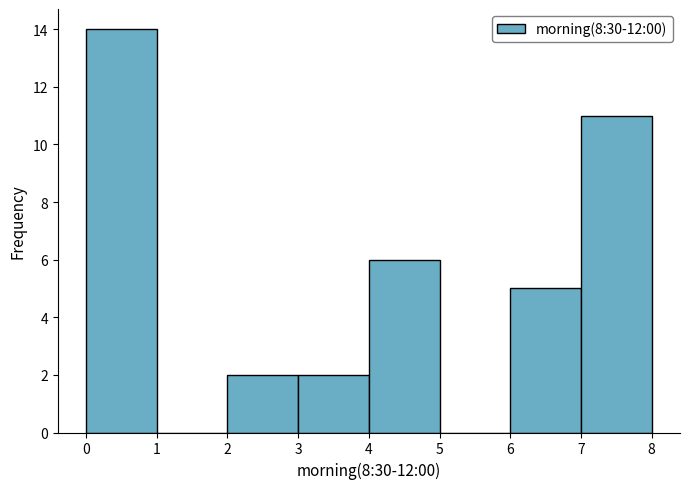

Reading left to right, transcribe this chart: for each bar, give the range it covers on the x-axis and its height. The values are not printed on the chart, so give them approximately, as read against the axis.

0 to 1: 14
1 to 2: 0
2 to 3: 2
3 to 4: 2
4 to 5: 6
5 to 6: 0
6 to 7: 5
7 to 8: 11